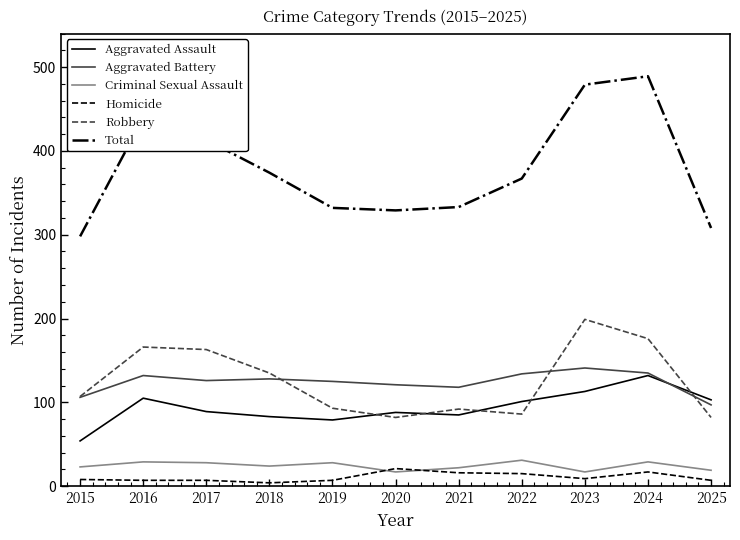

Where is the first local maximum for Aggravated Battery?

2016